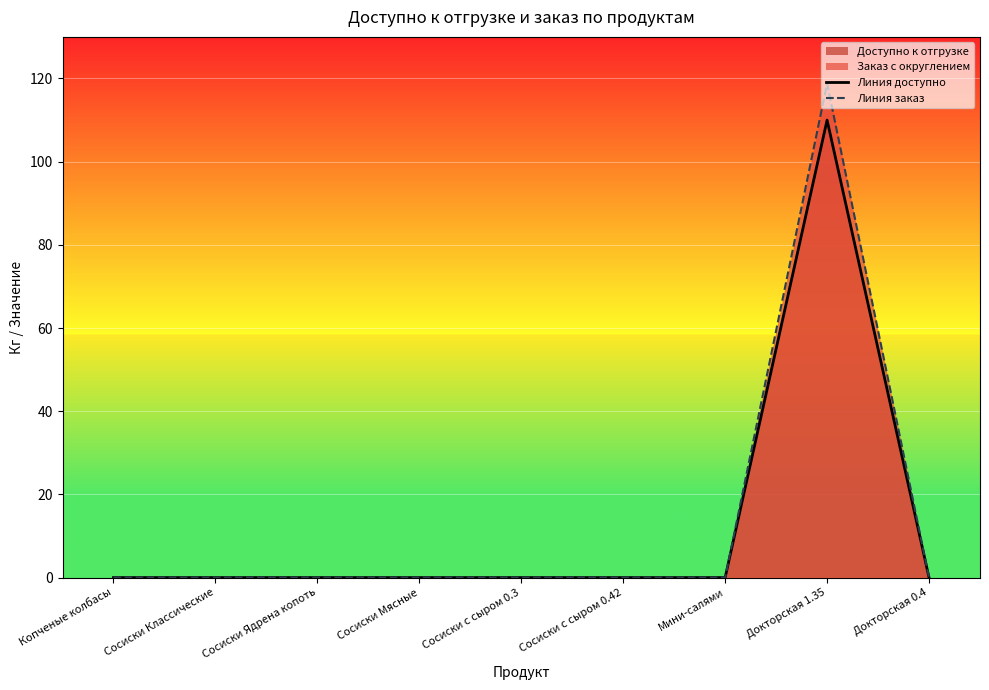

At how many categories does at least one series exceed 88?

1